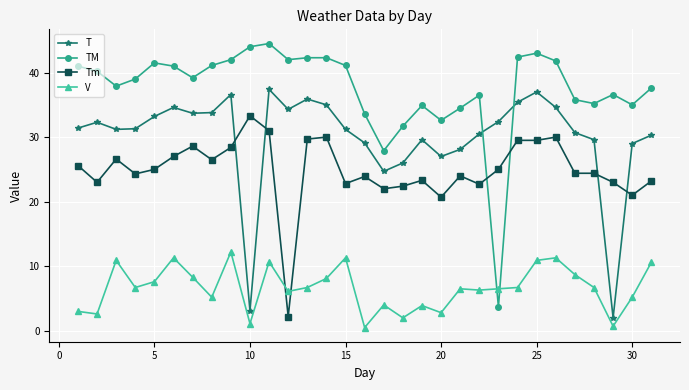

What is the value of the T point at the 17th from the left?

24.7